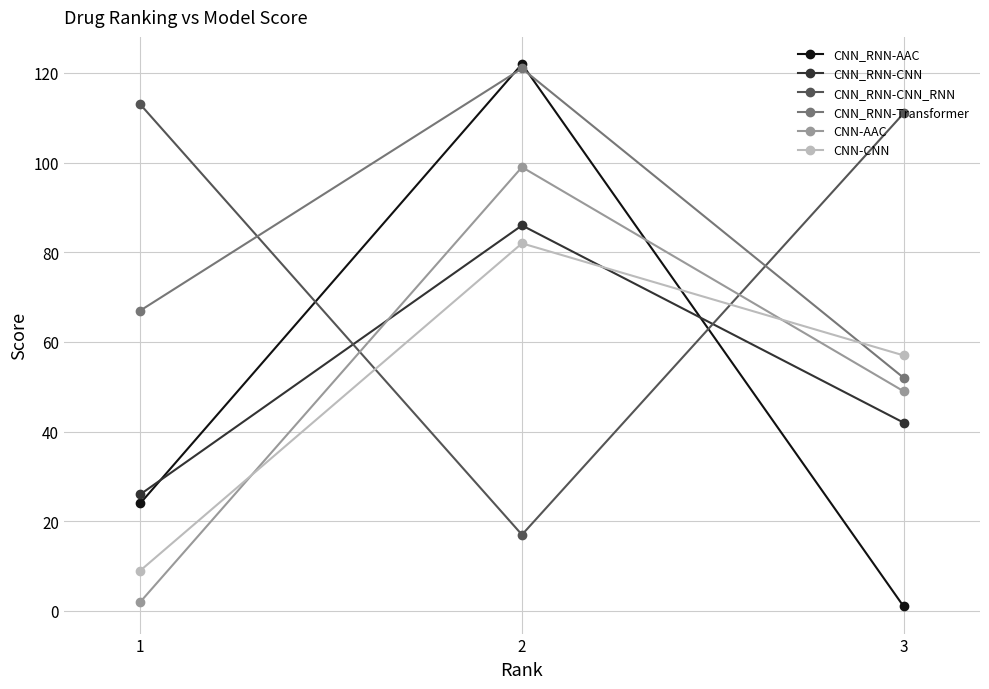

How many data points in CNN-CNN are less than 57?

1